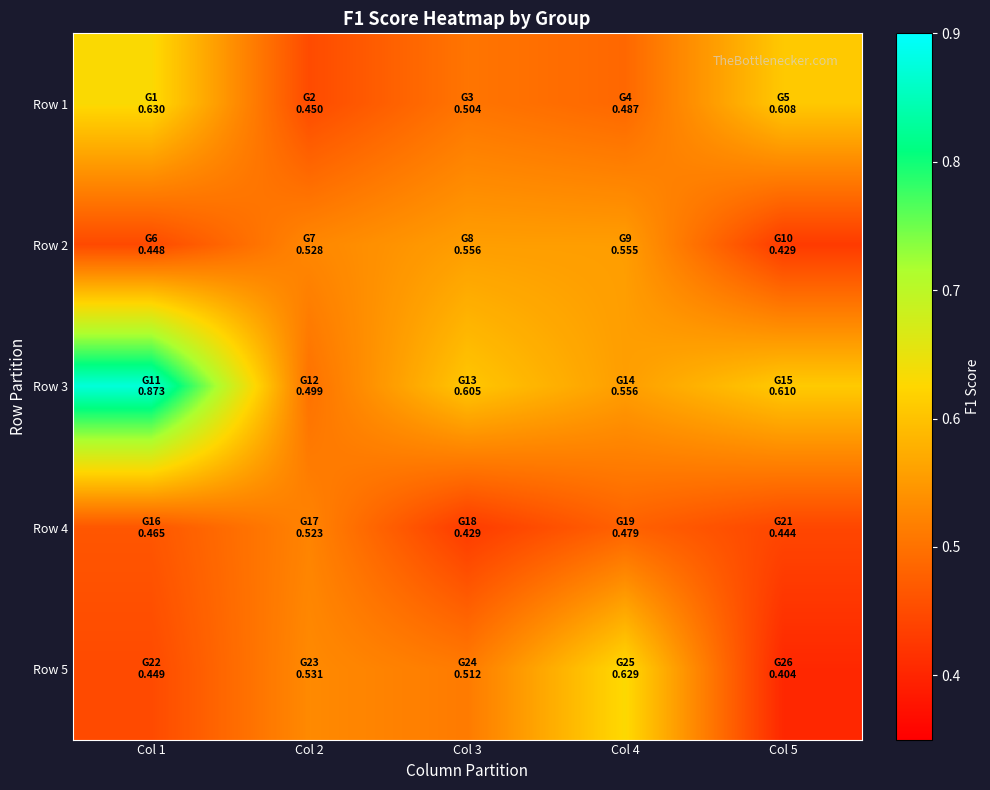

How many distinct data groups are displayed?

5